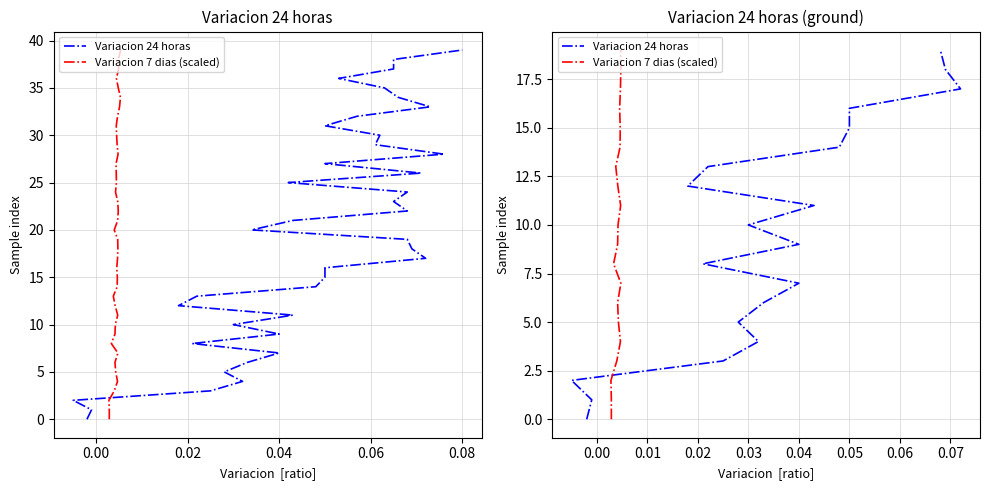

The Variacion 24 horas series shows 12 at 0.04. True or false?

False